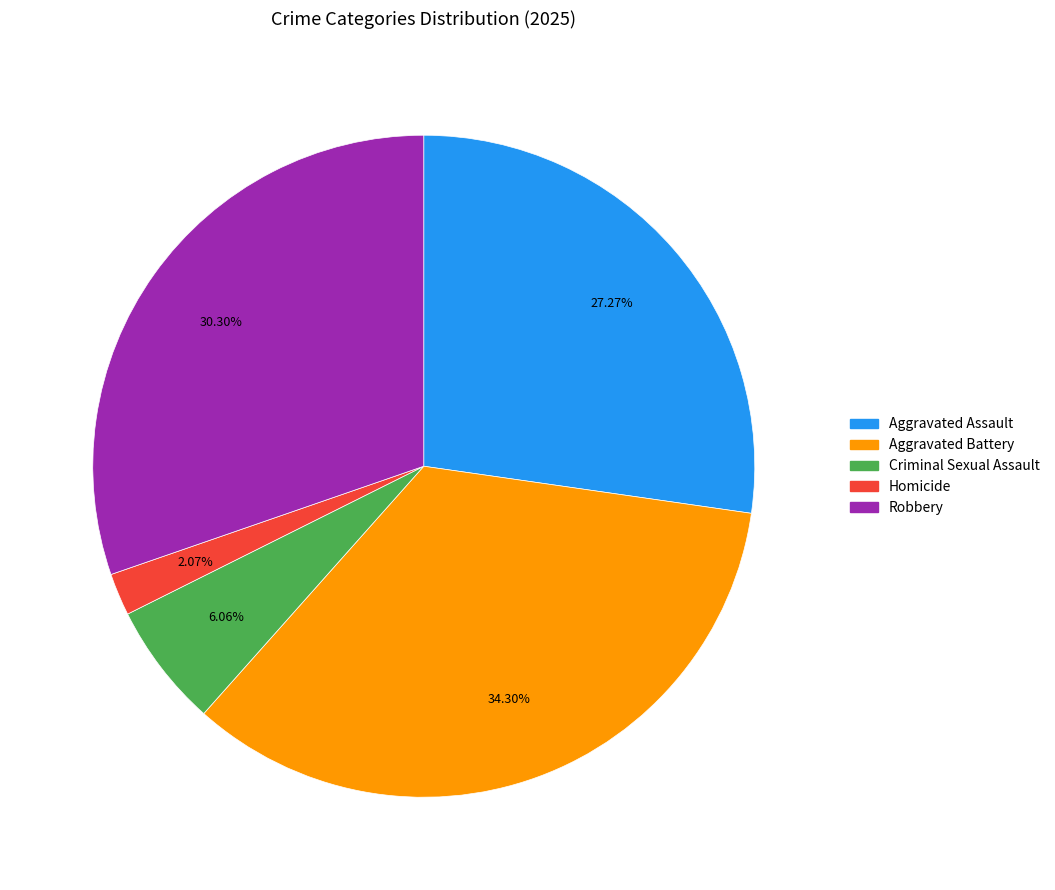

What percentage do Aggravated Battery and Homicide together represent?

36.4%